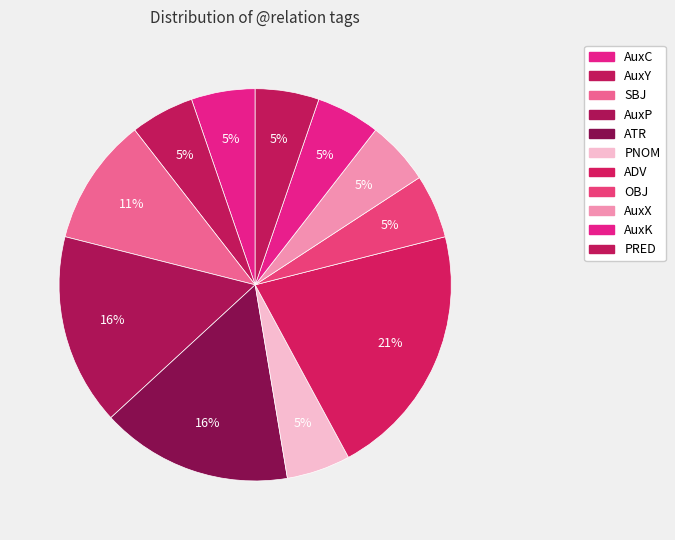

How many segments does this pie chart have?

11